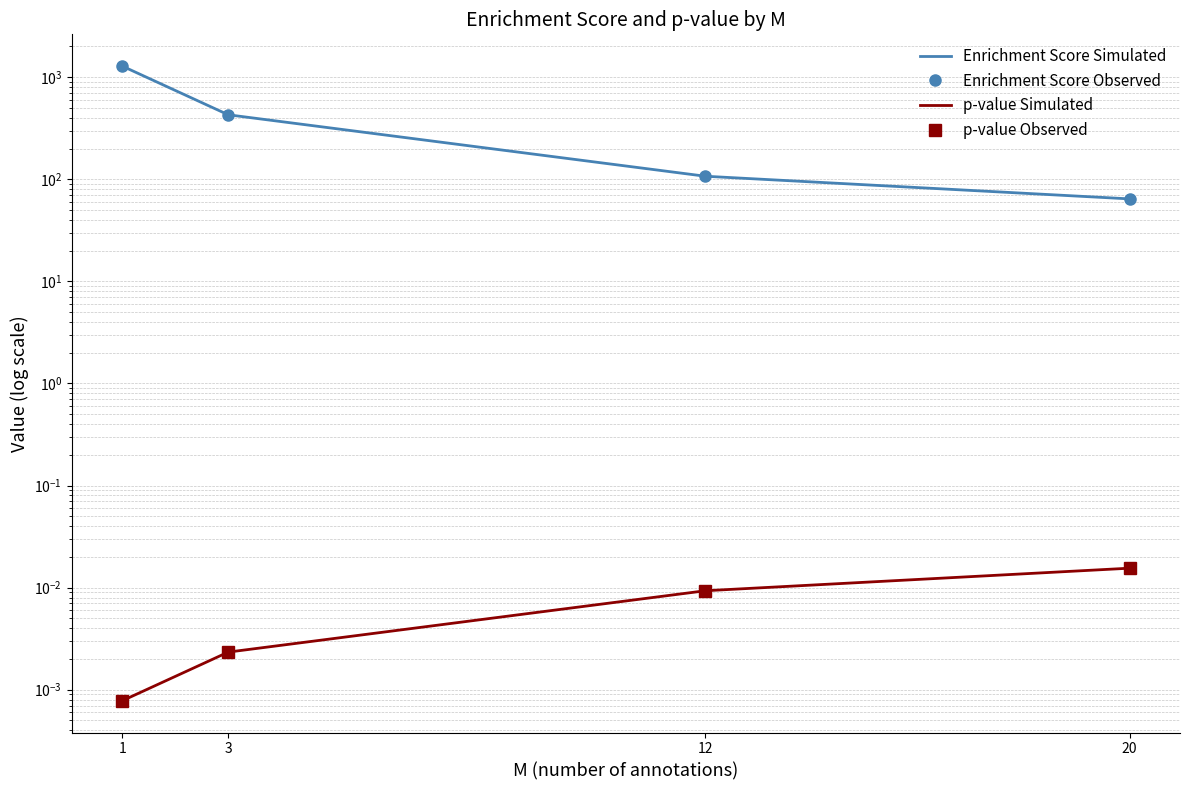

Reading left to right, list all the values displayed in this chart.

Enrichment Score Simulated: 1284.0	428.0	107.0	64.2
Enrichment Score Observed: 1284.0	428.0	107.0	64.2
p-value Simulated: 0.0	0.0	0.0	0.0
p-value Observed: 0.0	0.0	0.0	0.0